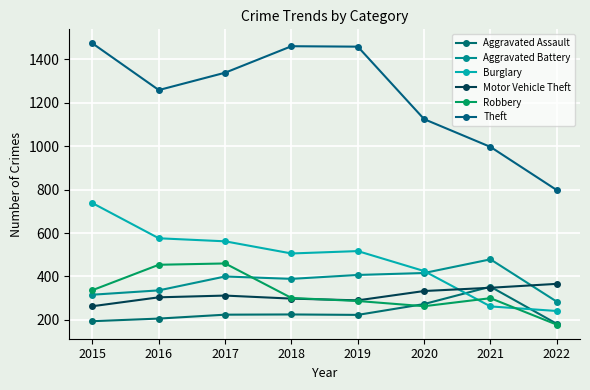

True or false: Aggravated Battery and Theft intersect in this chart.

False